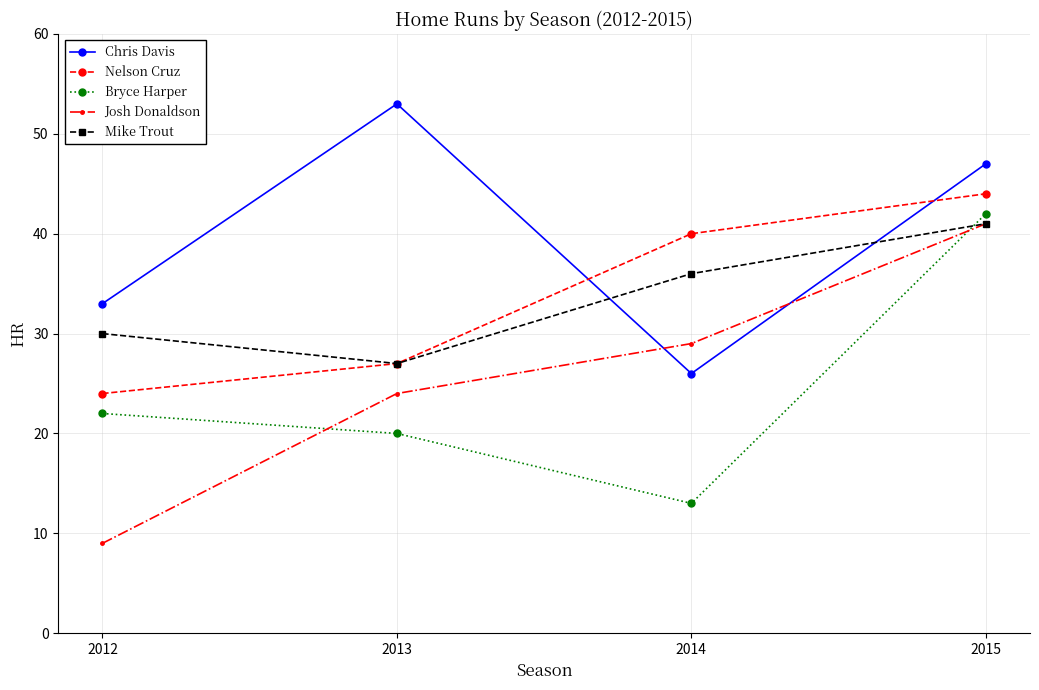

How many lines are shown in the chart?

5